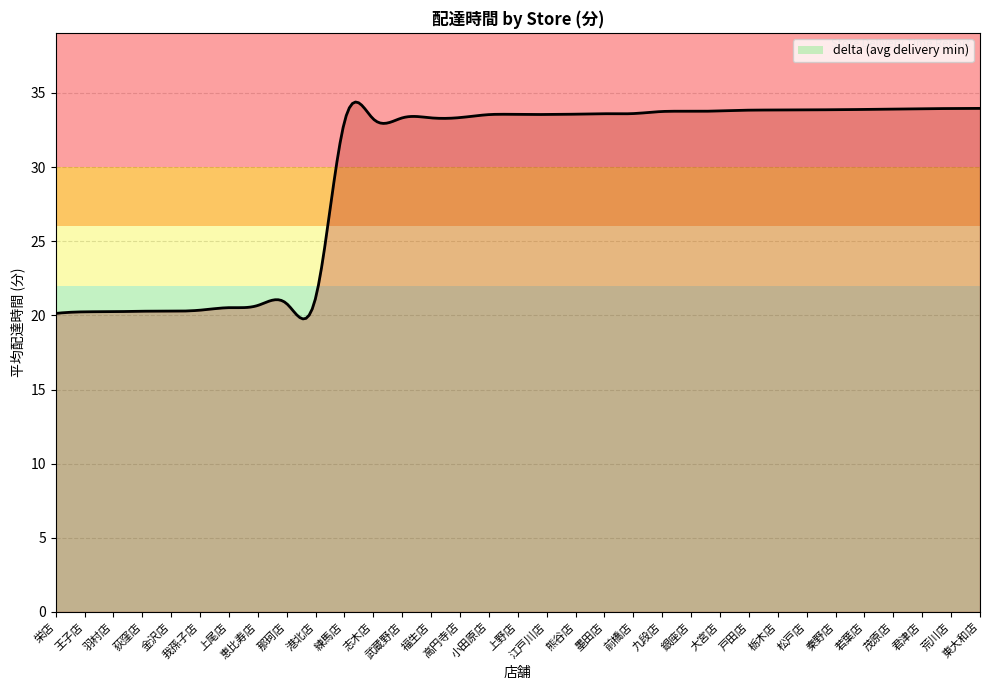

What is the greatest value displayed?

34.4